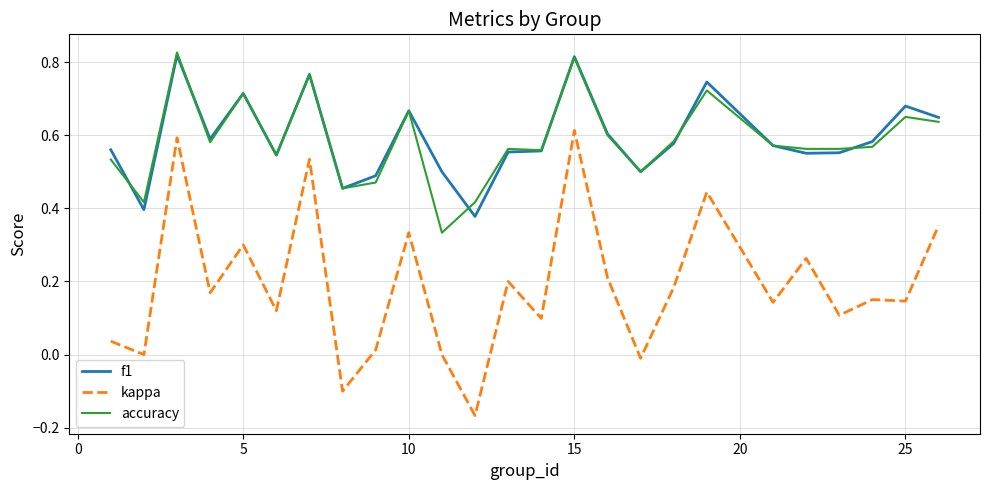

True or false: kappa and f1 cross at least once.

False